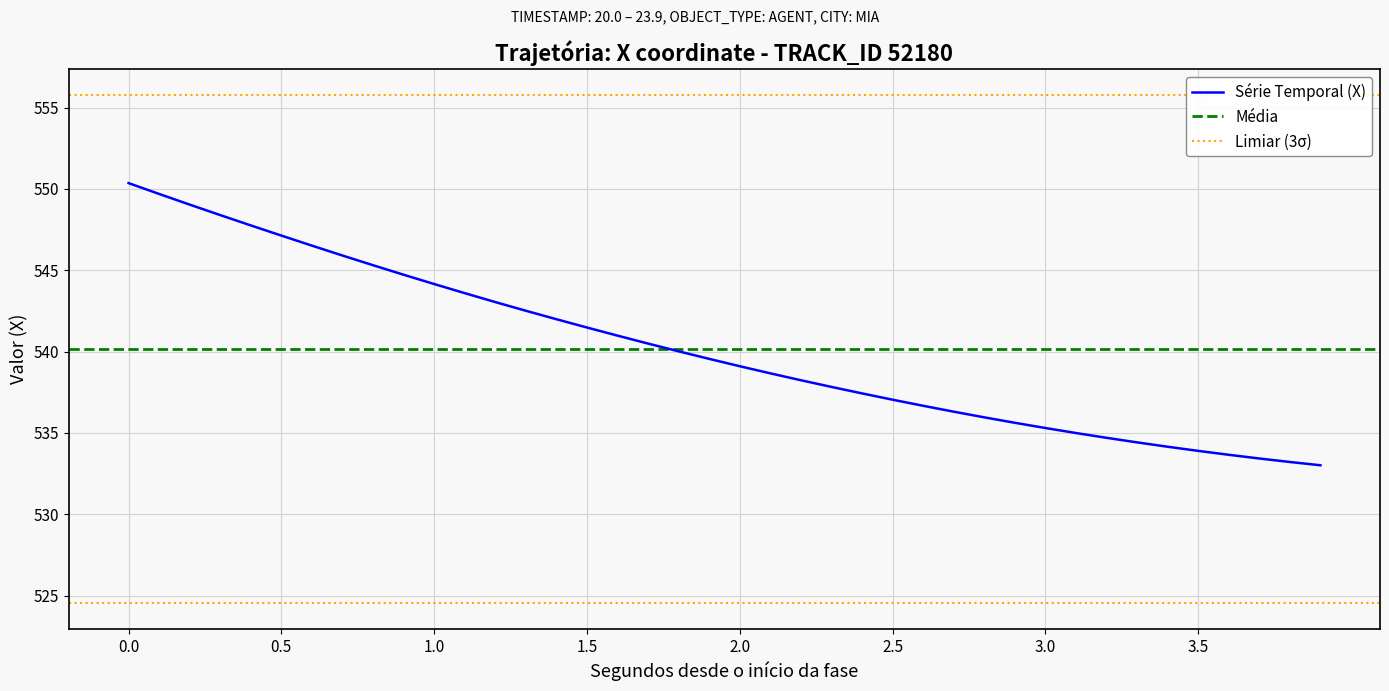

Does the chart have visible grid lines?

Yes